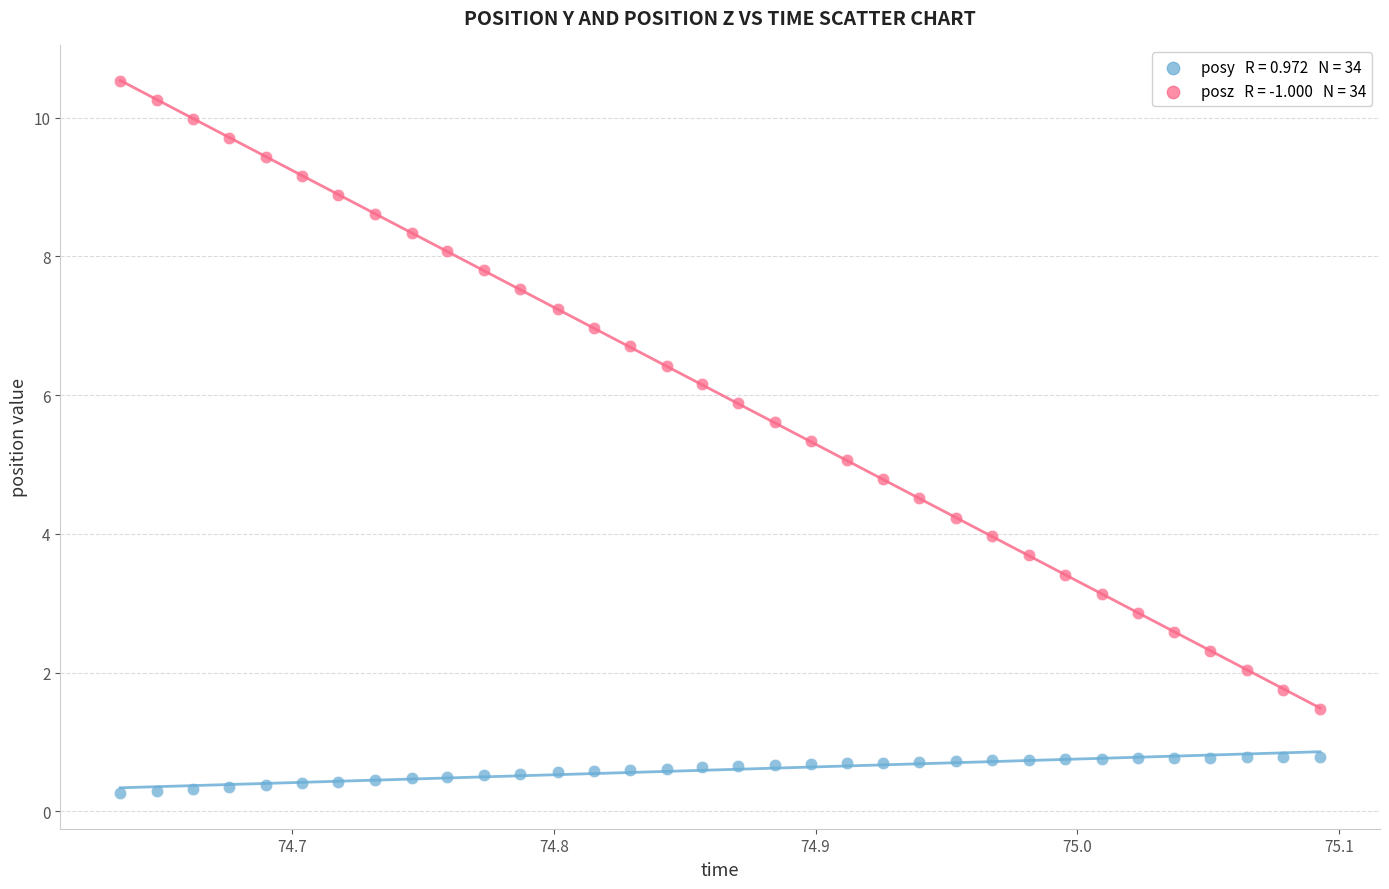

Across all data points, what is the range of X values (max minus min)?

0.5